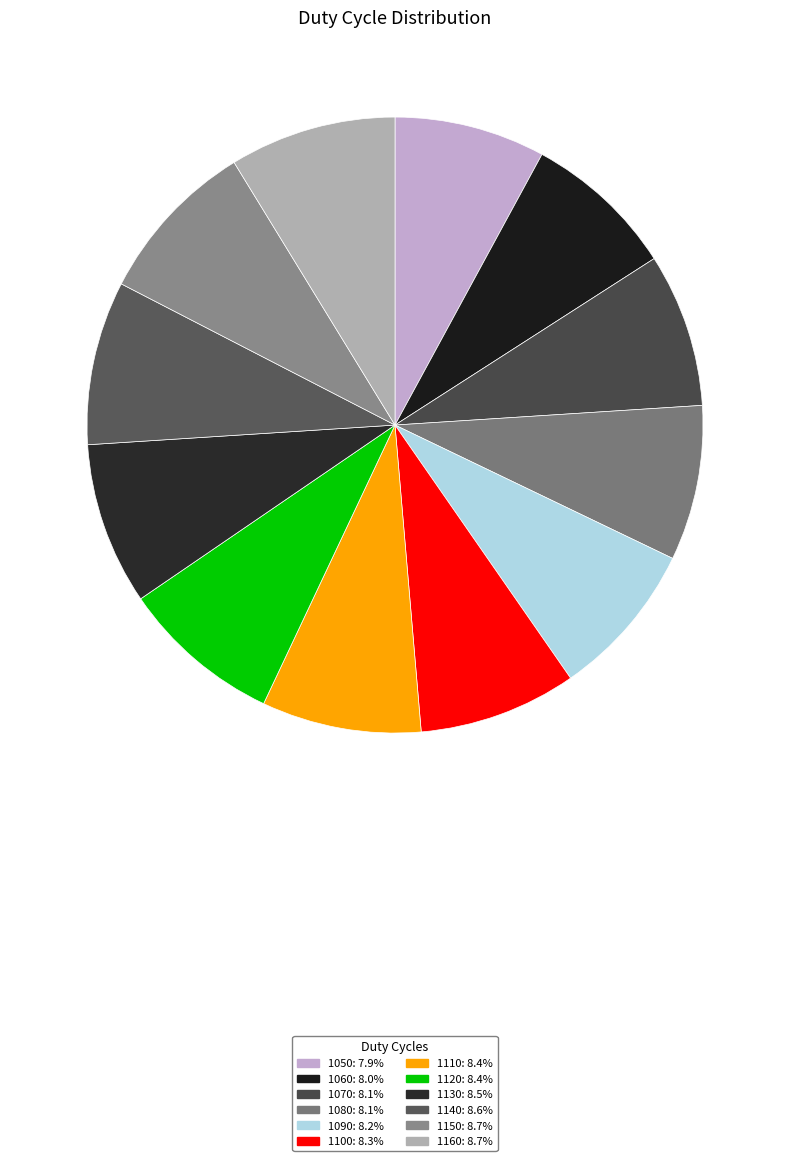

Count the number of slices in the pie.

12